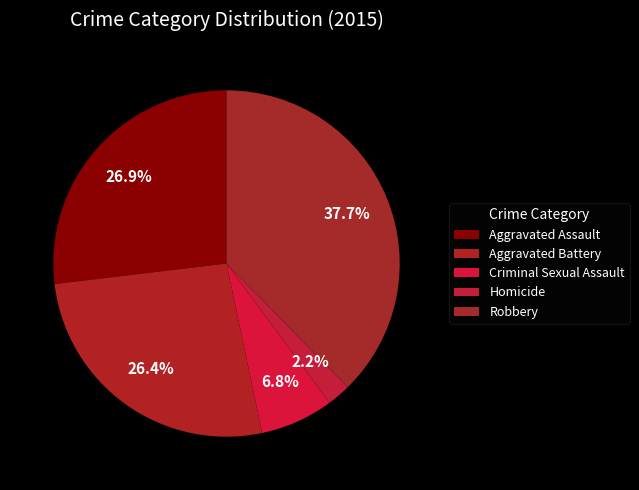

Does Robbery account for over 50% of the chart?

No